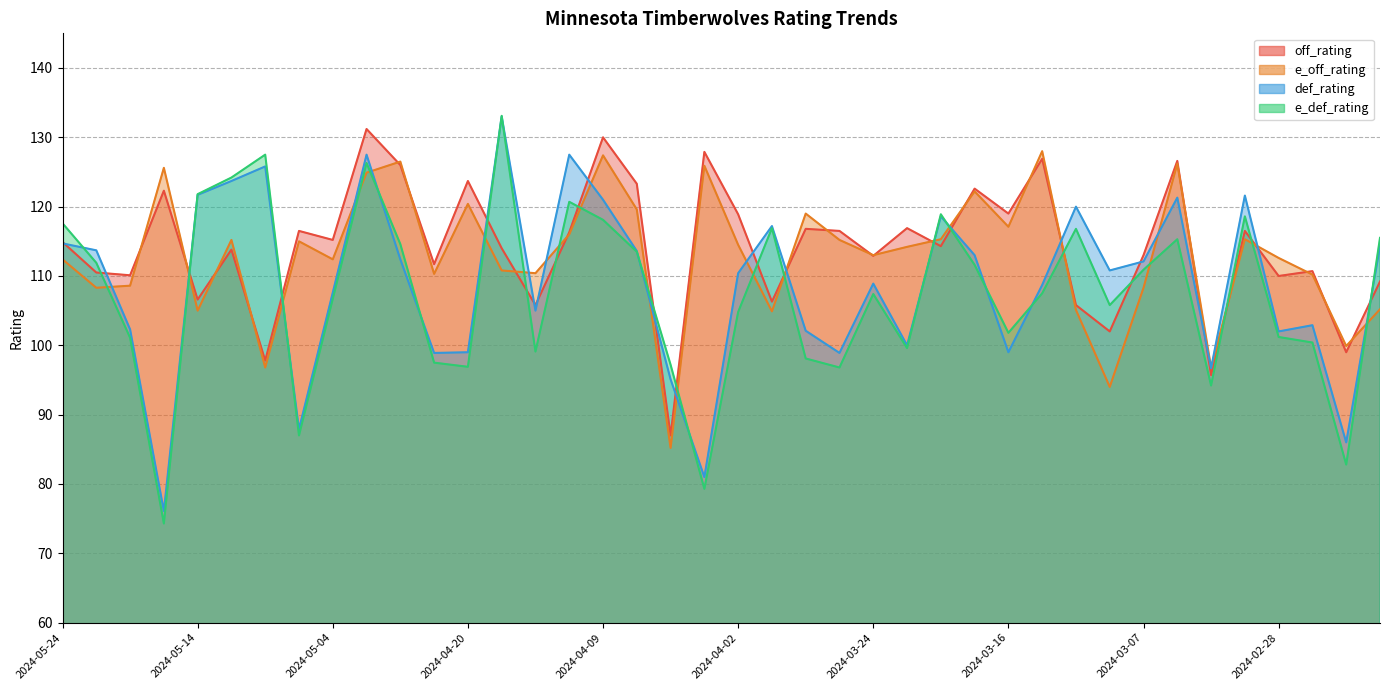

Where is def_rating nearest to the value 104?

2024-04-12